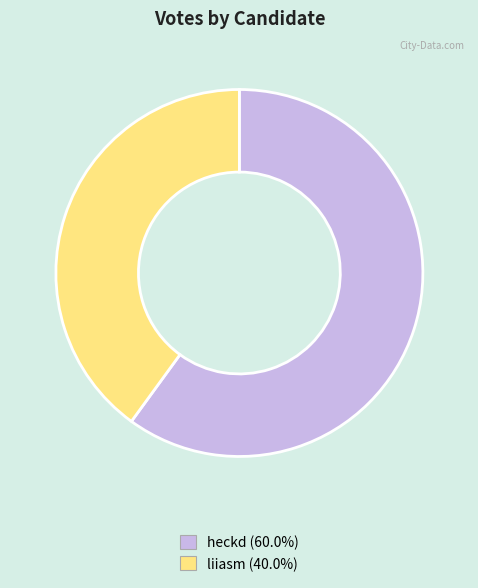

How many slices are in this pie chart?

2